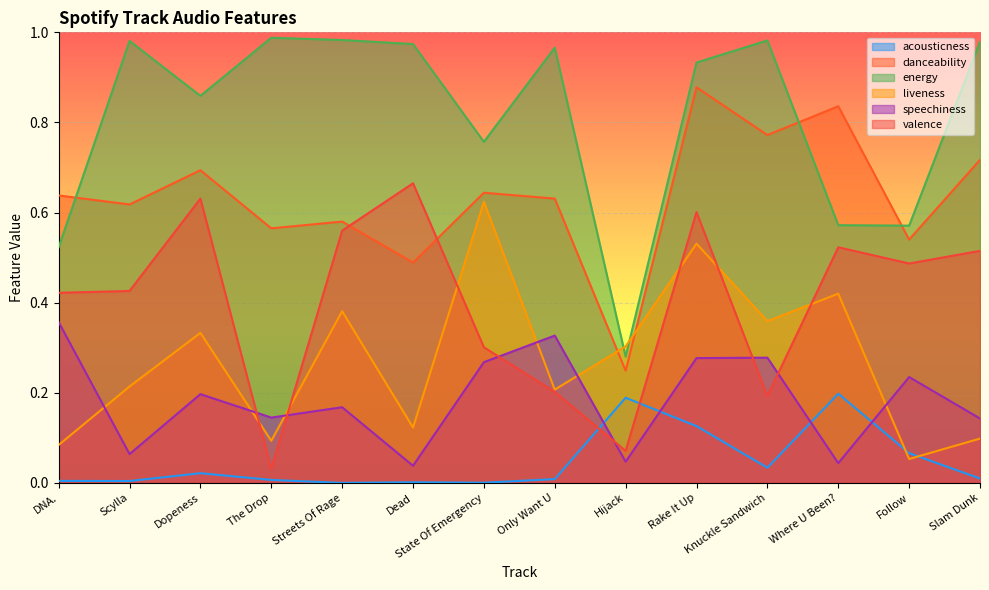

Rank the series by their maximum value, from highest to lowest.

energy, danceability, valence, liveness, speechiness, acousticness